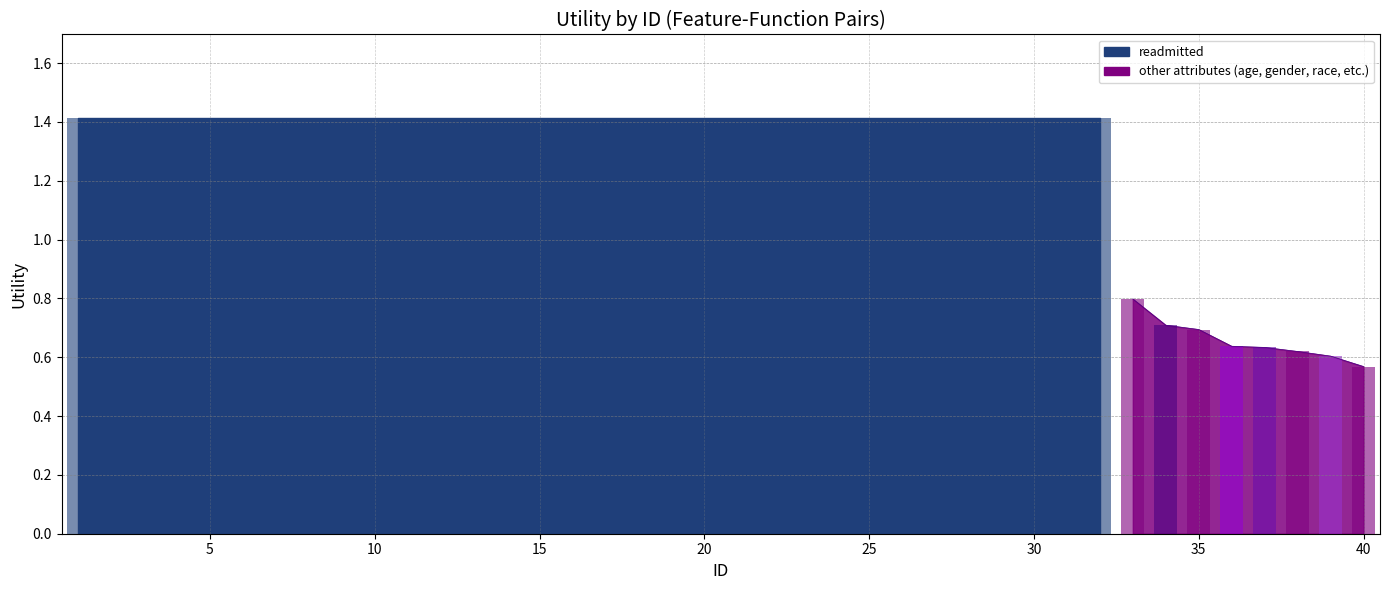

Count the values in the range 1 to 2.

32